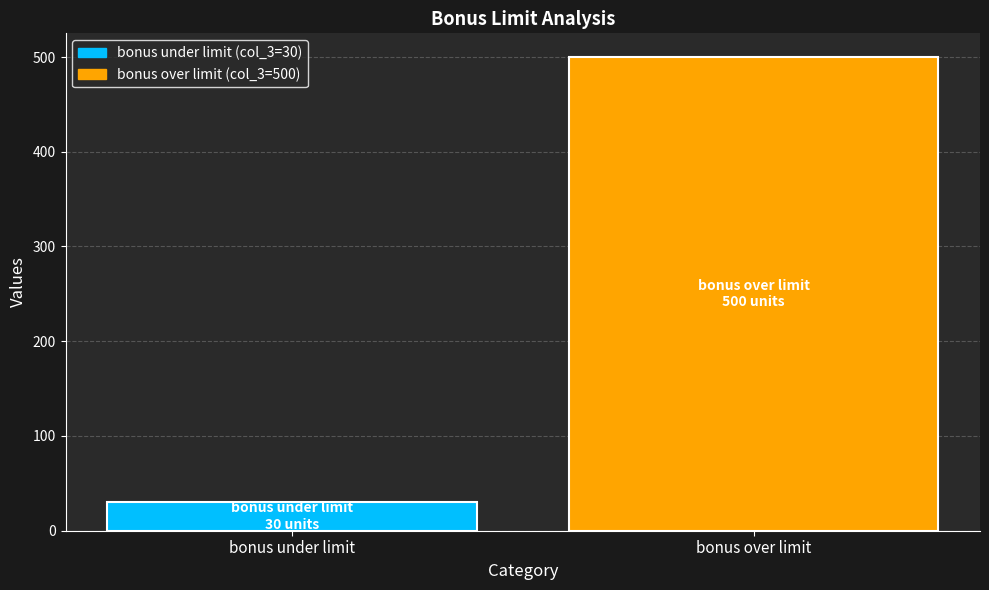

What is the maximum value shown in the chart?

500